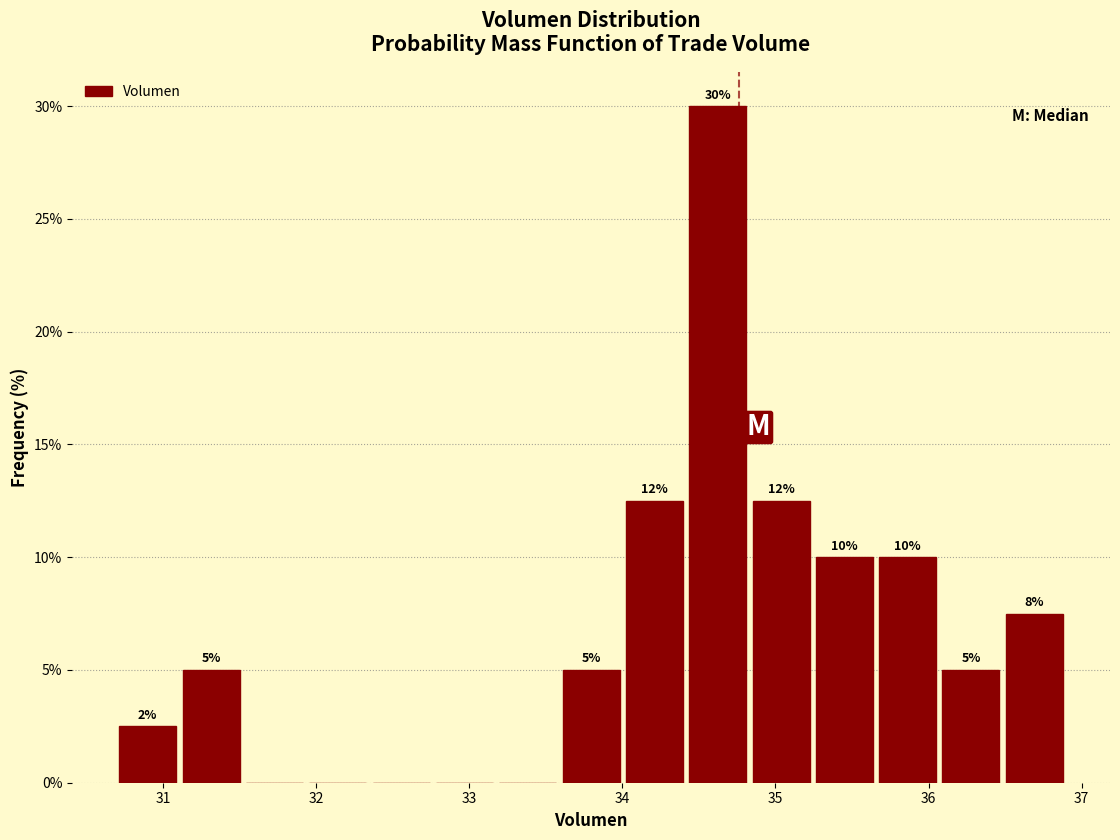

Over which range of the x-axis is the bar tallest?

34.4 to 34.8